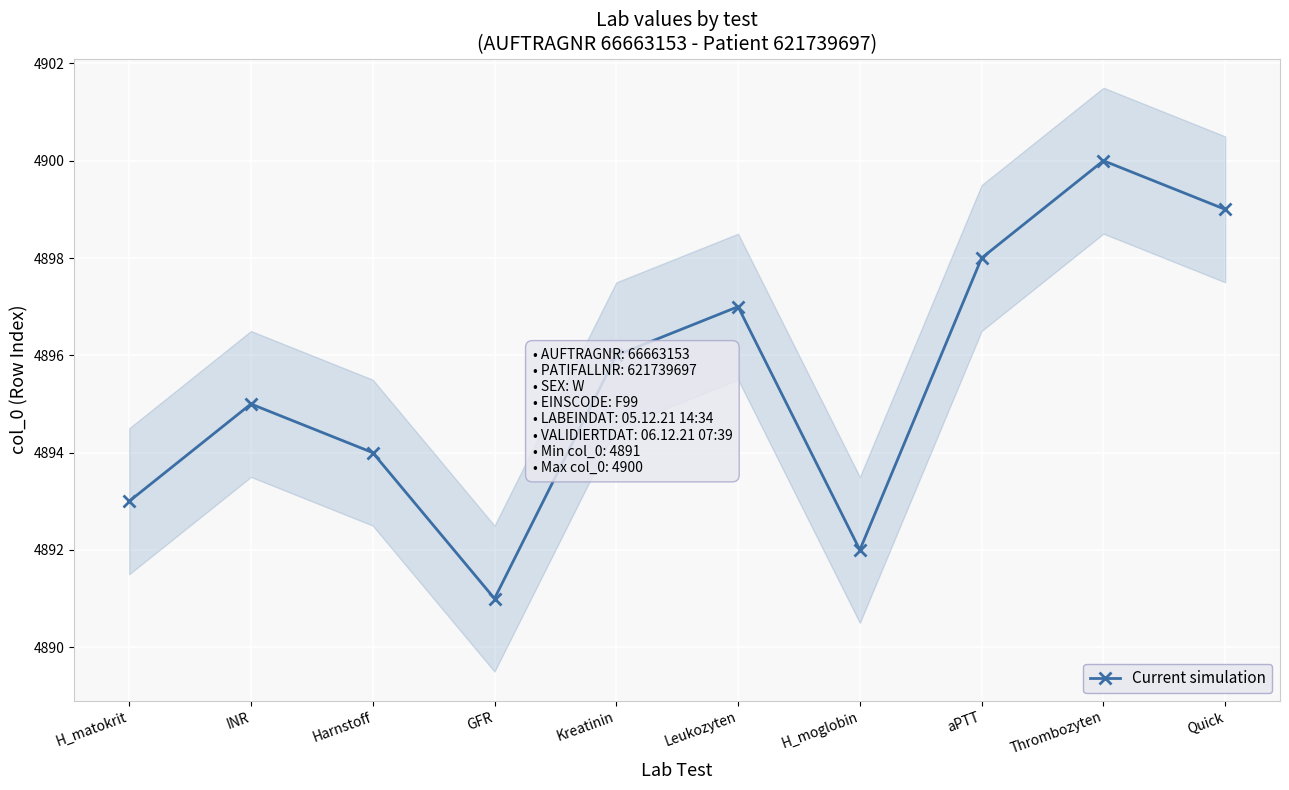

List the labels in order of value, largest first.

Thrombozyten, Quick, aPTT, Leukozyten, Kreatinin, INR, Harnstoff, H_matokrit, H_moglobin, GFR